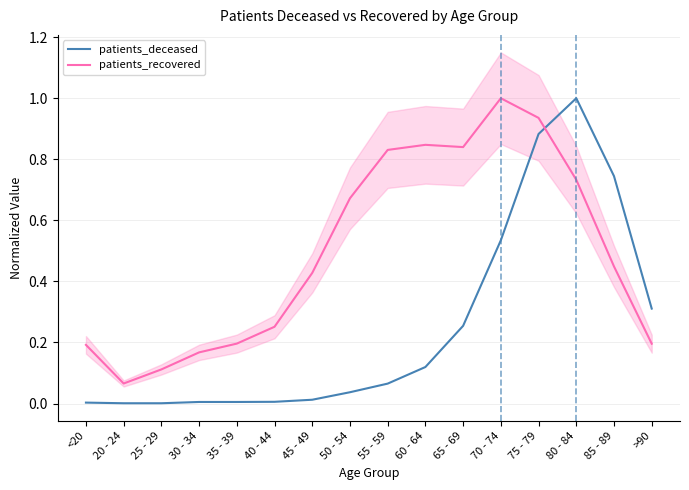

Rank the series by their maximum value, from highest to lowest.

patients_deceased, patients_recovered